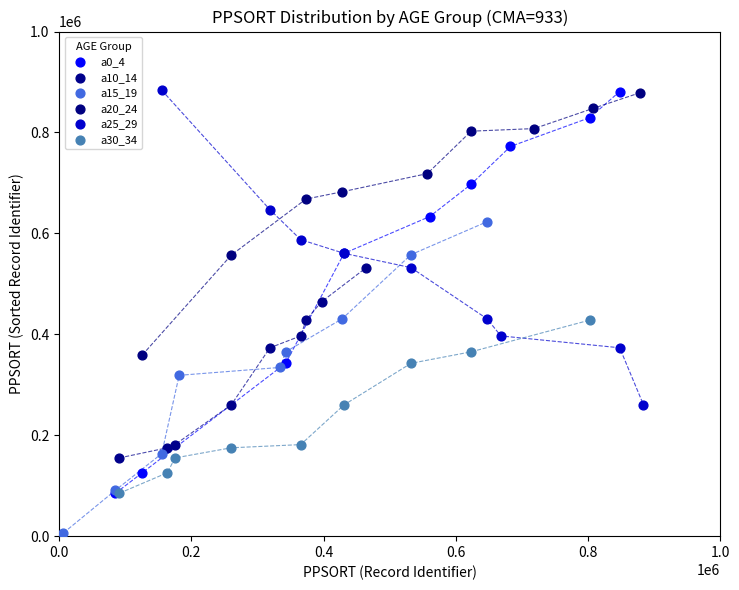

Which series contains the lowest Y value?

a15_19